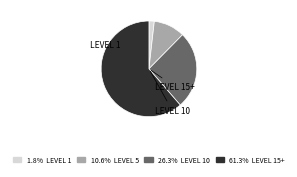

What is the ratio of the value at 26.3% LEVEL 10 to the value at 1.8% LEVEL 1?

14.7